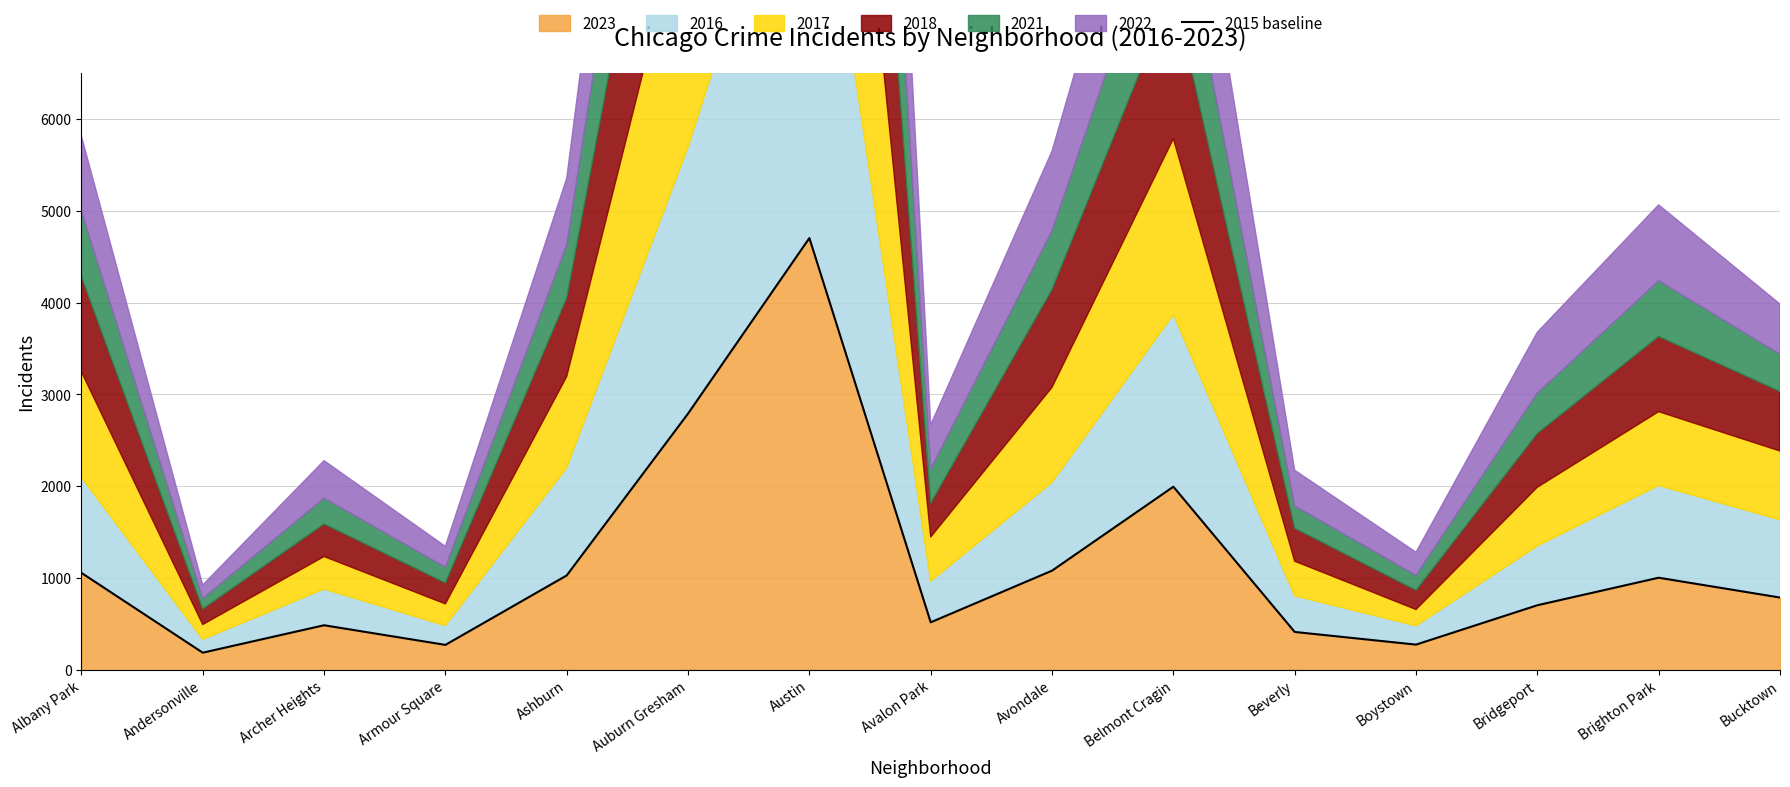

List the labels in order of value, smallest first.

Andersonville, Armour Square, Boystown, Beverly, Archer Heights, Avalon Park, Bridgeport, Bucktown, Brighton Park, Ashburn, Albany Park, Avondale, Belmont Cragin, Auburn Gresham, Austin